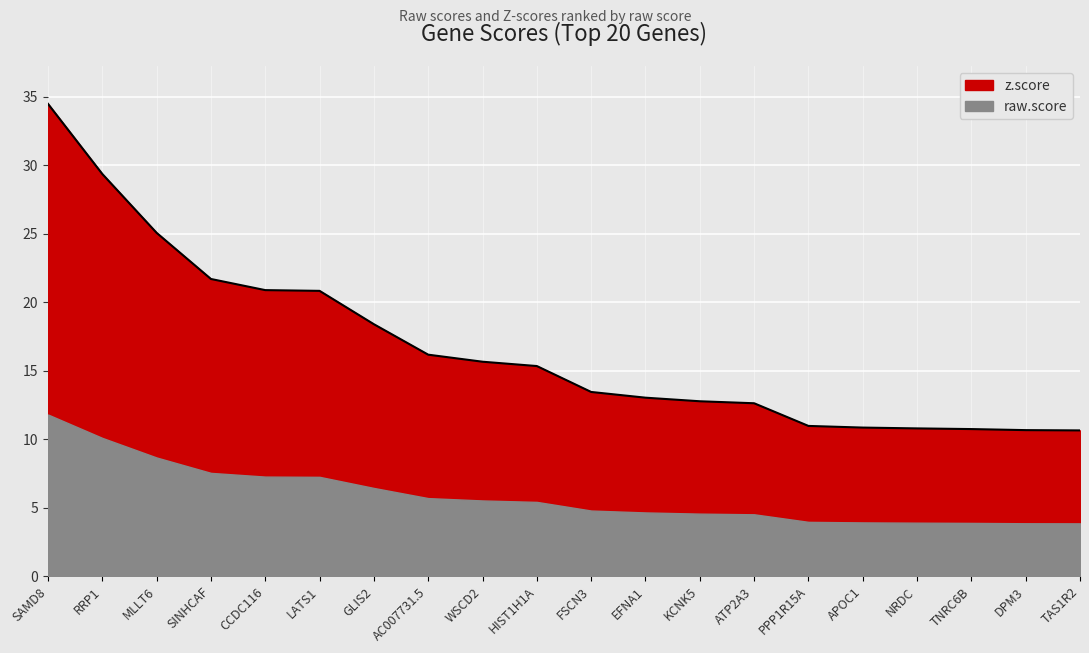

The chart shows a value of 10.8 at NRDC. True or false?

True